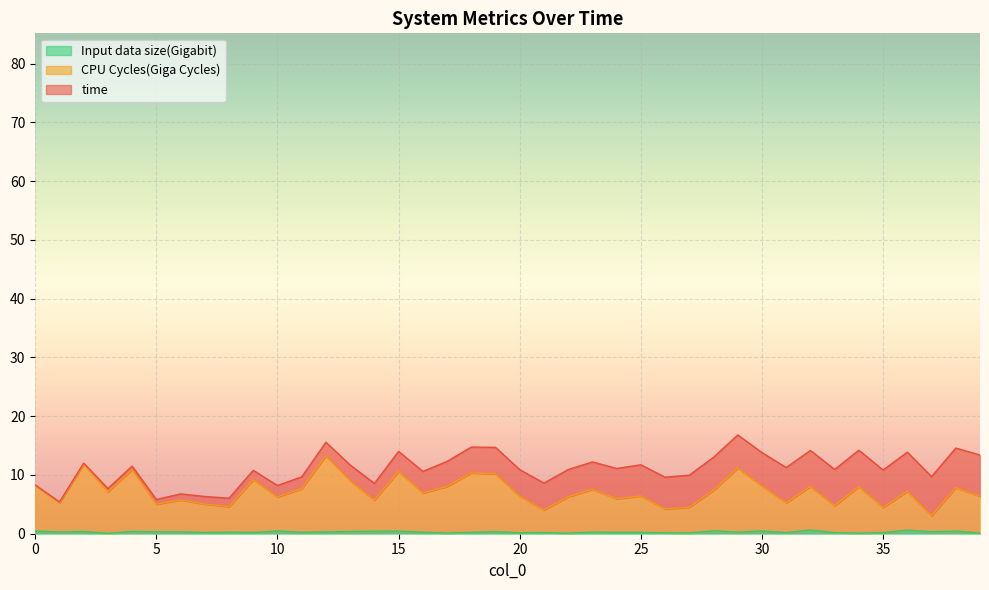

What is the smallest value displayed?

0.1